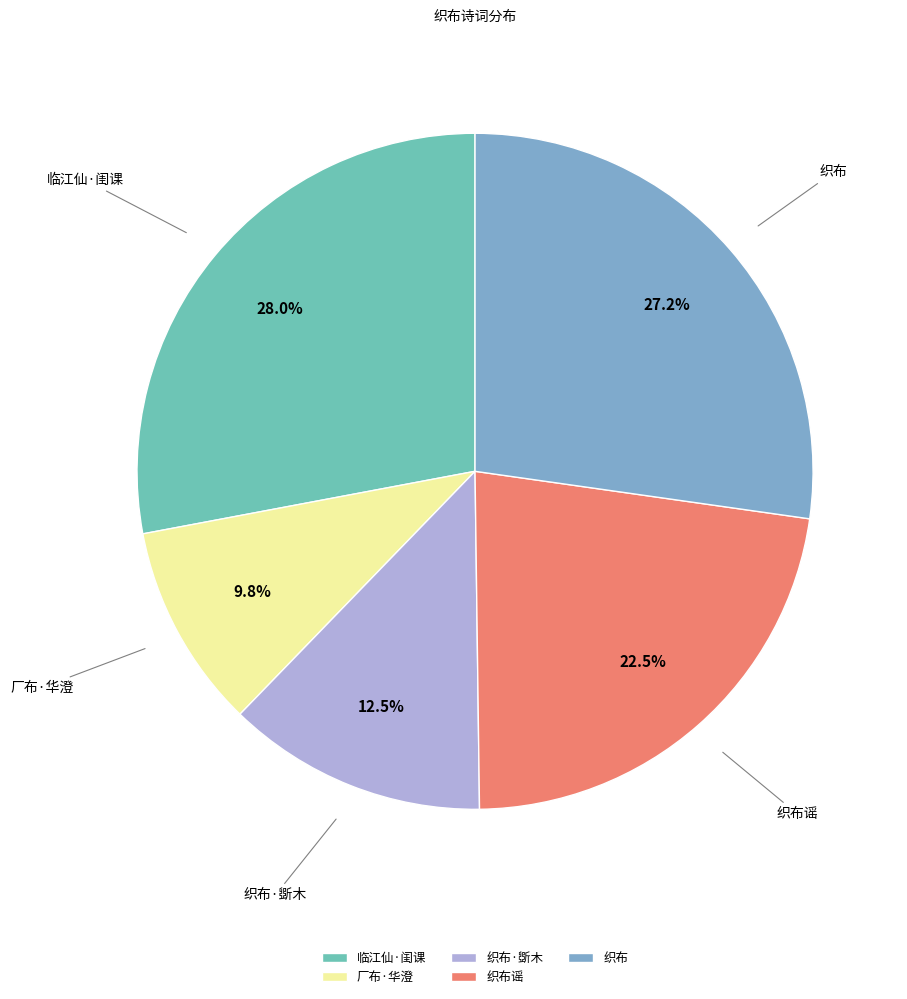

Which has a higher value, 织布 or 厂布·华澄?

织布